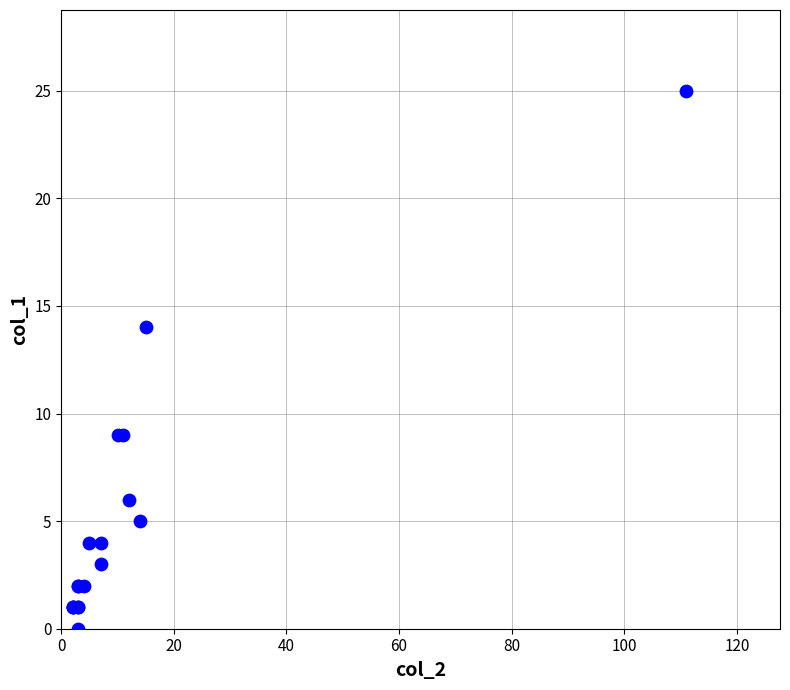

What Y value in the scatter plot is closest to 12?

14